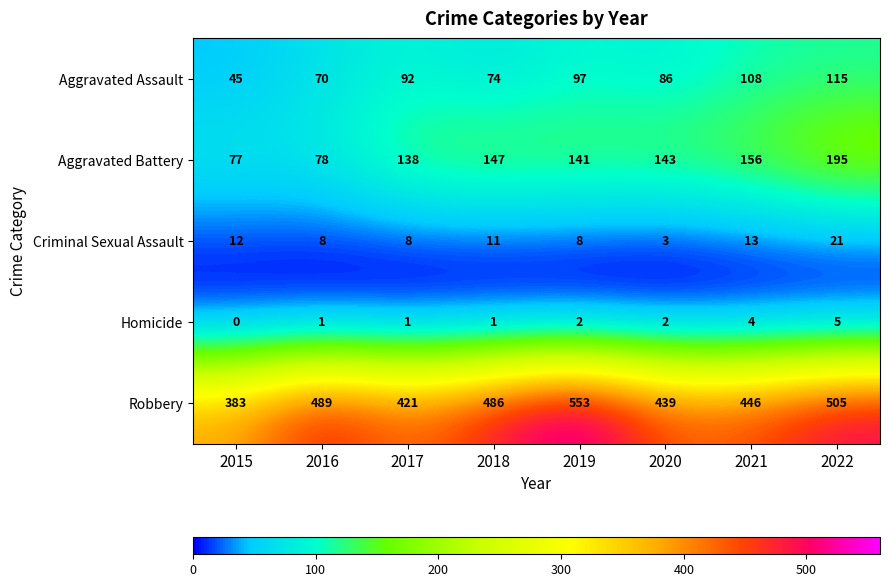

What is the difference between the maximum and minimum values in the Homicide series?

5